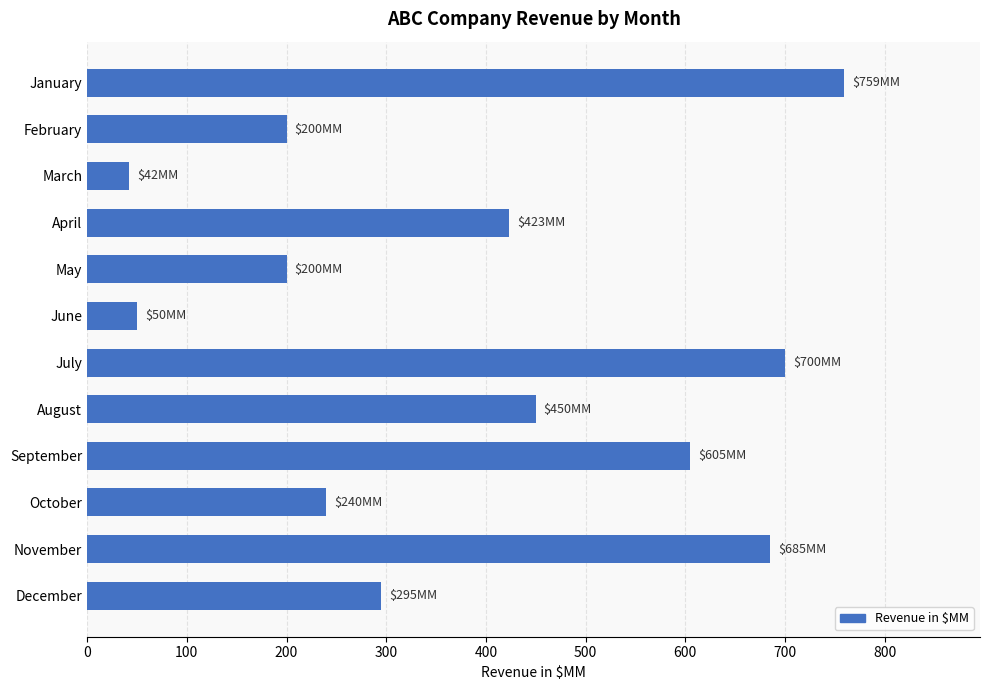

Are the bars grouped side by side (vs. stacked)?

No